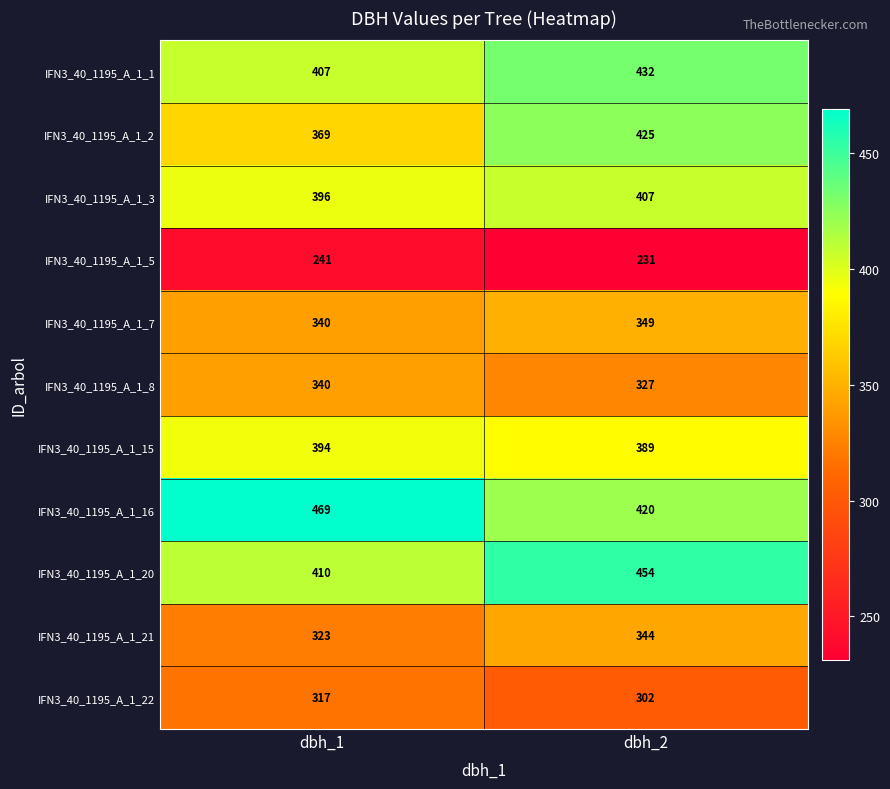

Rank the series at dbh_2 from lowest to highest value.

IFN3_40_1195_A_1_5, IFN3_40_1195_A_1_22, IFN3_40_1195_A_1_8, IFN3_40_1195_A_1_21, IFN3_40_1195_A_1_7, IFN3_40_1195_A_1_15, IFN3_40_1195_A_1_3, IFN3_40_1195_A_1_16, IFN3_40_1195_A_1_2, IFN3_40_1195_A_1_1, IFN3_40_1195_A_1_20